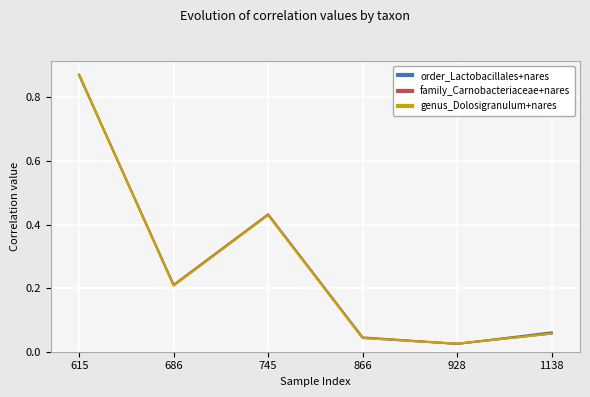

How many times do genus_Dolosigranulum+nares and order_Lactobacillales+nares cross each other?

3